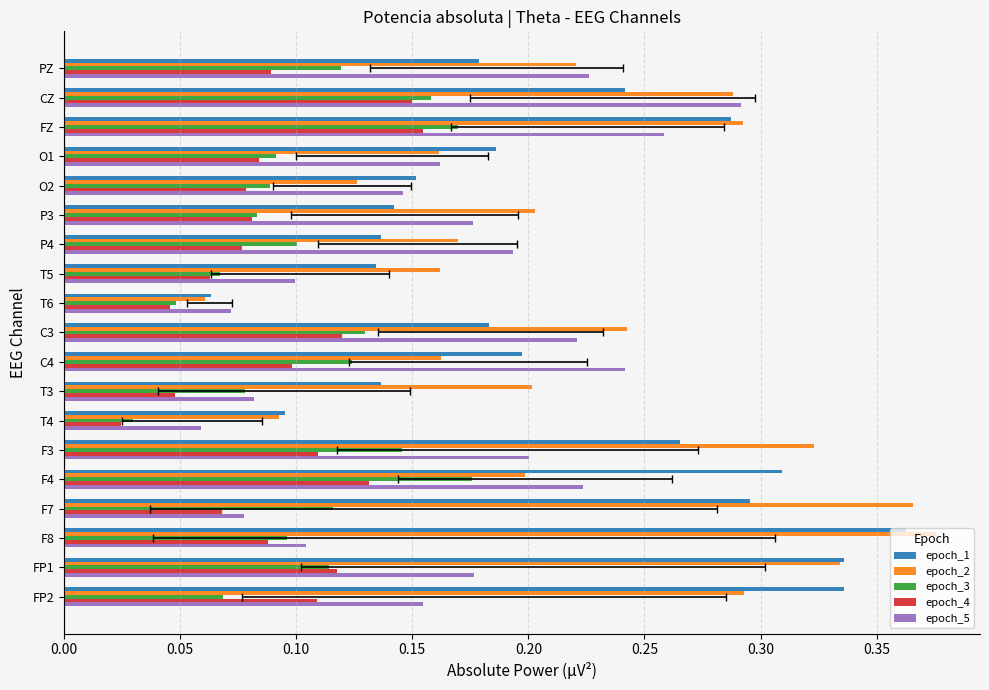

Between T5 and P4, which series saw the biggest shift?

epoch_5